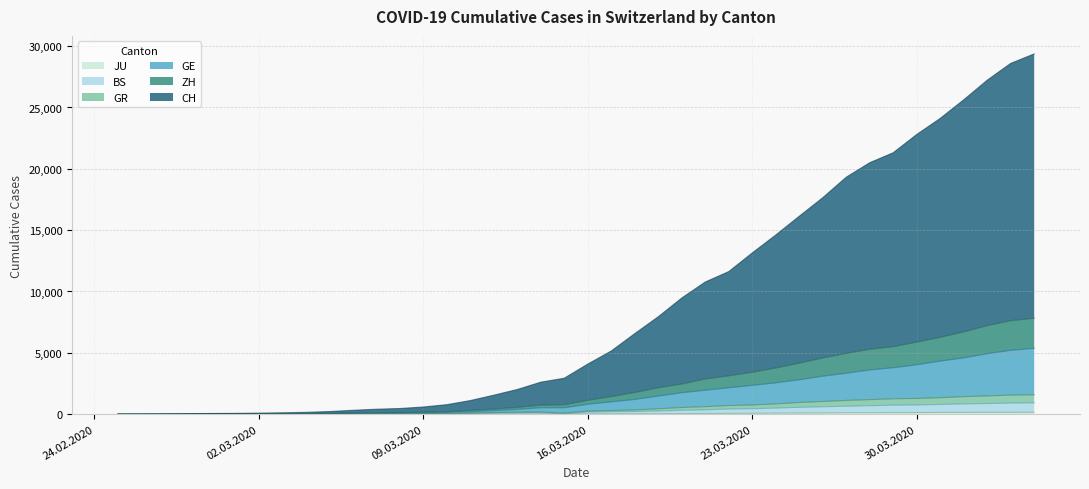

Does the chart display data point markers on the line(s)?

No